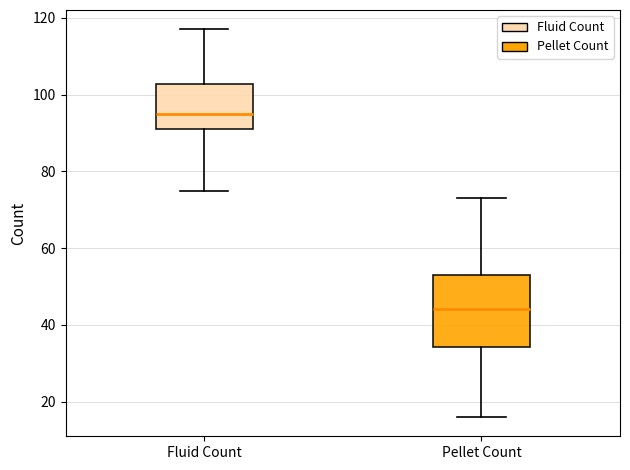

Which box's median line is the lowest?

Pellet Count